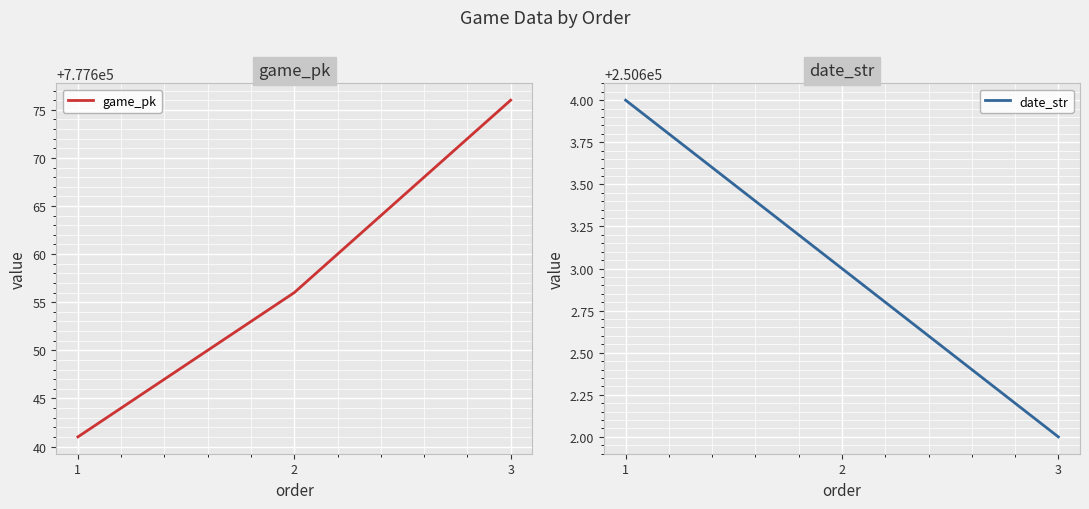

At 3, list the series in order from largest to smallest.

game_pk, date_str